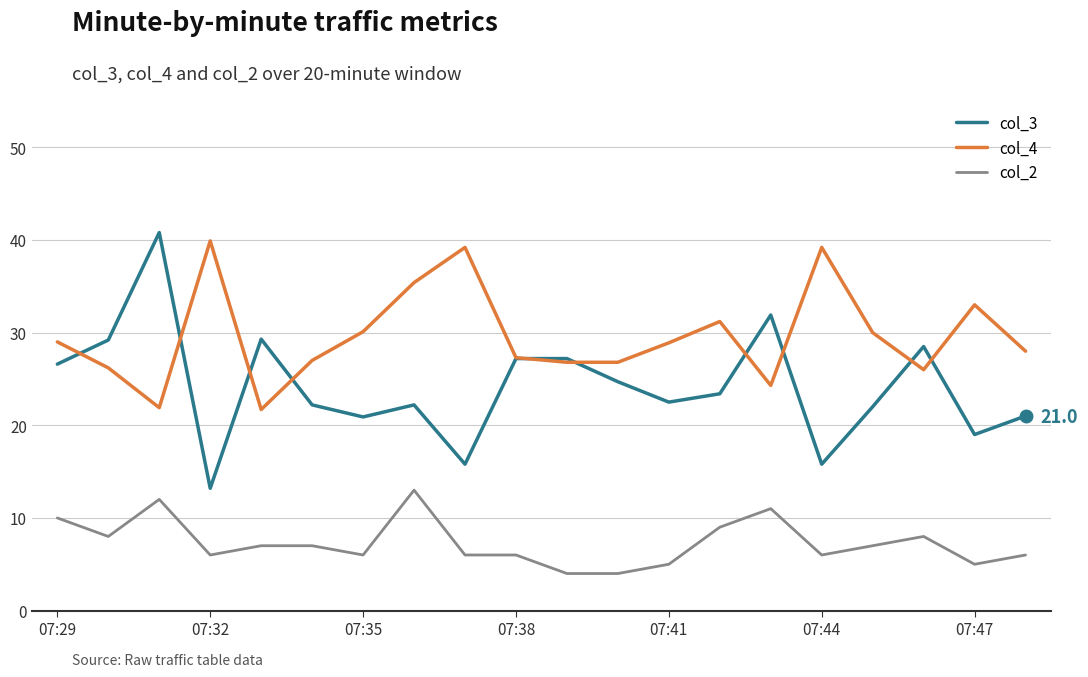

Which series has the largest total across all categories?

col_4